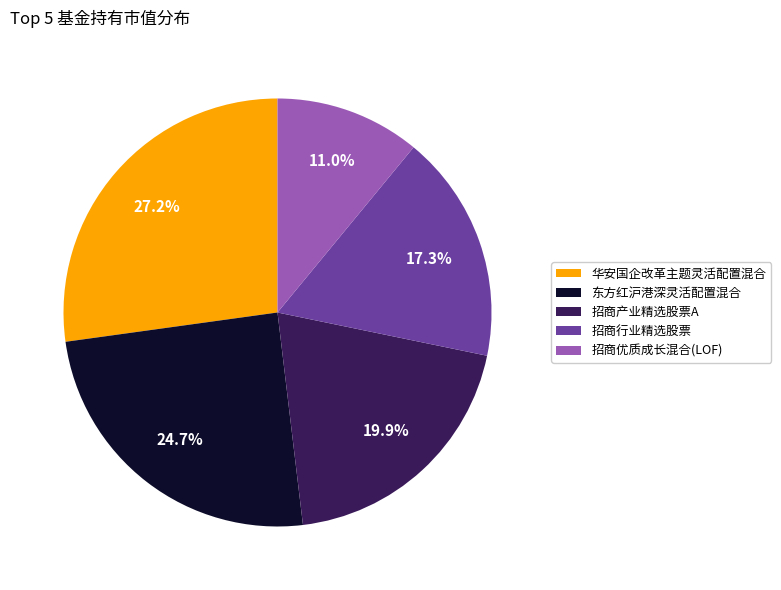

Is the sum of 华安国企改革主题灵活配置混合 and 东方红沪港深灵活配置混合 greater than half?

Yes